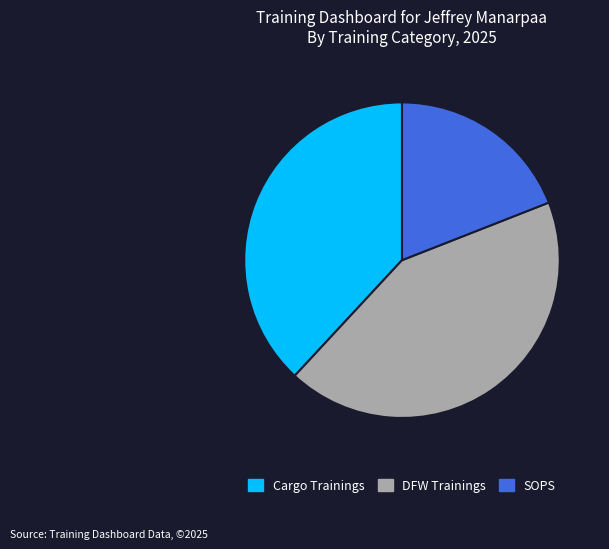

What is the ratio of the value at Cargo Trainings to the value at DFW Trainings?

0.9